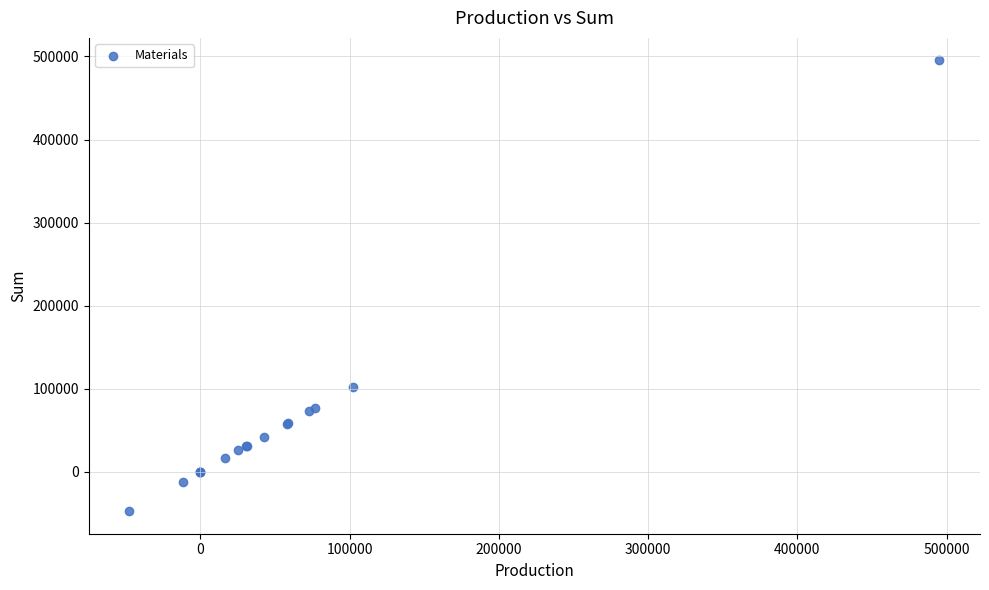

What Y value in the scatter plot is closest to 223842?

102231.6